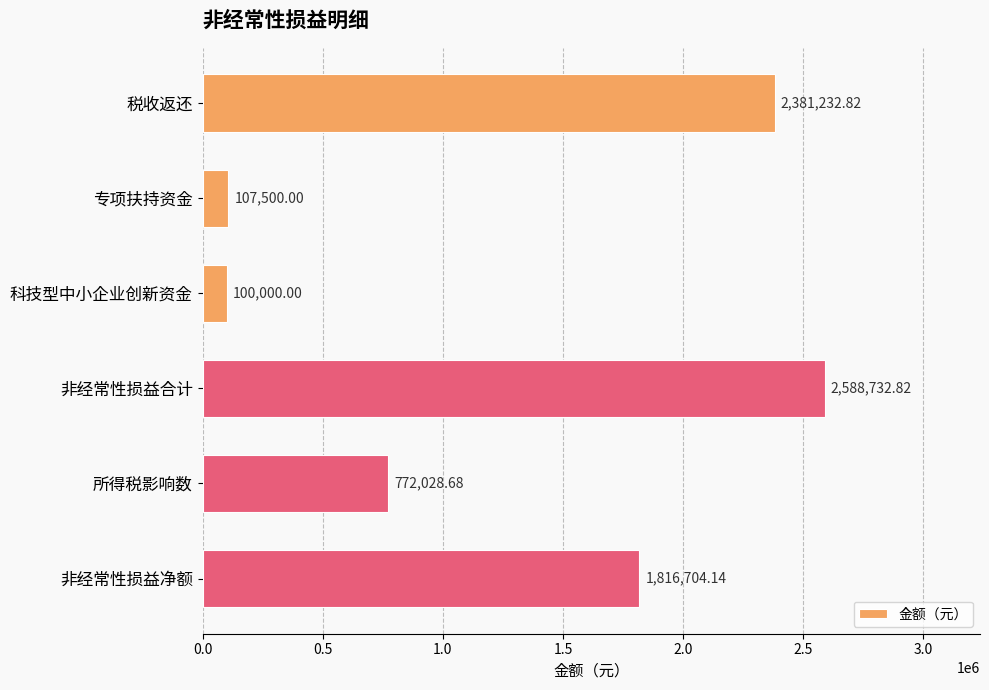

List the labels in order of value, largest first.

非经常性损益合计, 税收返还, 非经常性损益净额, 所得税影响数, 专项扶持资金, 科技型中小企业创新资金